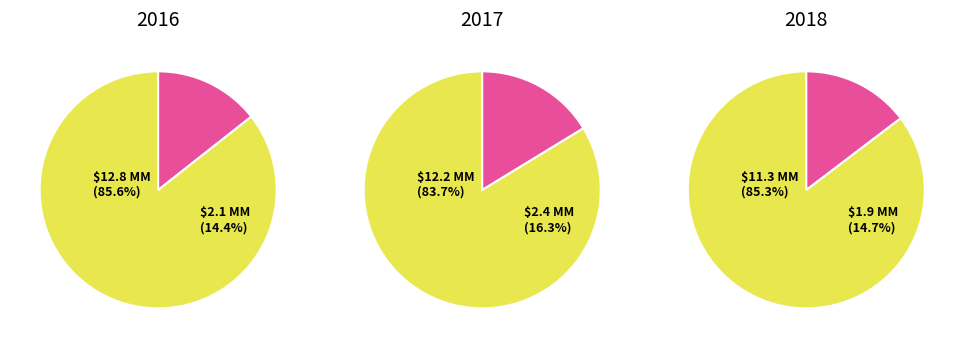

Combined, what portion of the pie is 主动卖出 and 主动买入?

100.0%